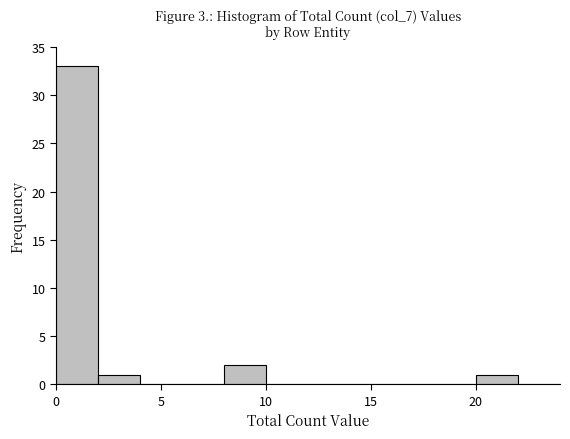

Reading left to right, list every bar in this chart as the range it spans on the x-axis followed by its height. The values are not printed on the chart, so give them approximately, as read against the axis.

0 to 2: 33
2 to 4: 1
4 to 6: 0
6 to 8: 0
8 to 10: 2
10 to 12: 0
12 to 14: 0
14 to 16: 0
16 to 18: 0
18 to 20: 0
20 to 22: 1
22 to 24: 0